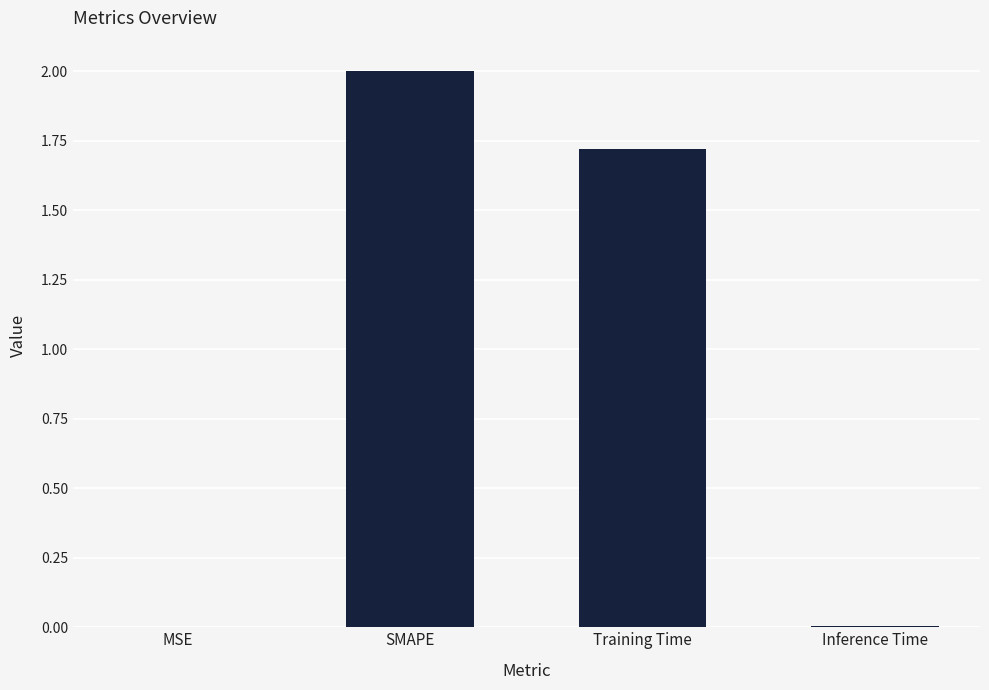

Between SMAPE and MSE, which is larger?

SMAPE